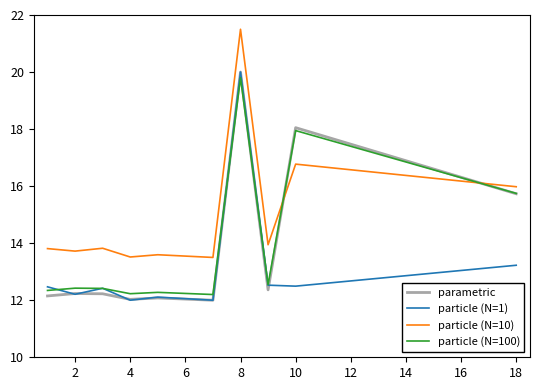

What is the minimum value for parametric?

12.0